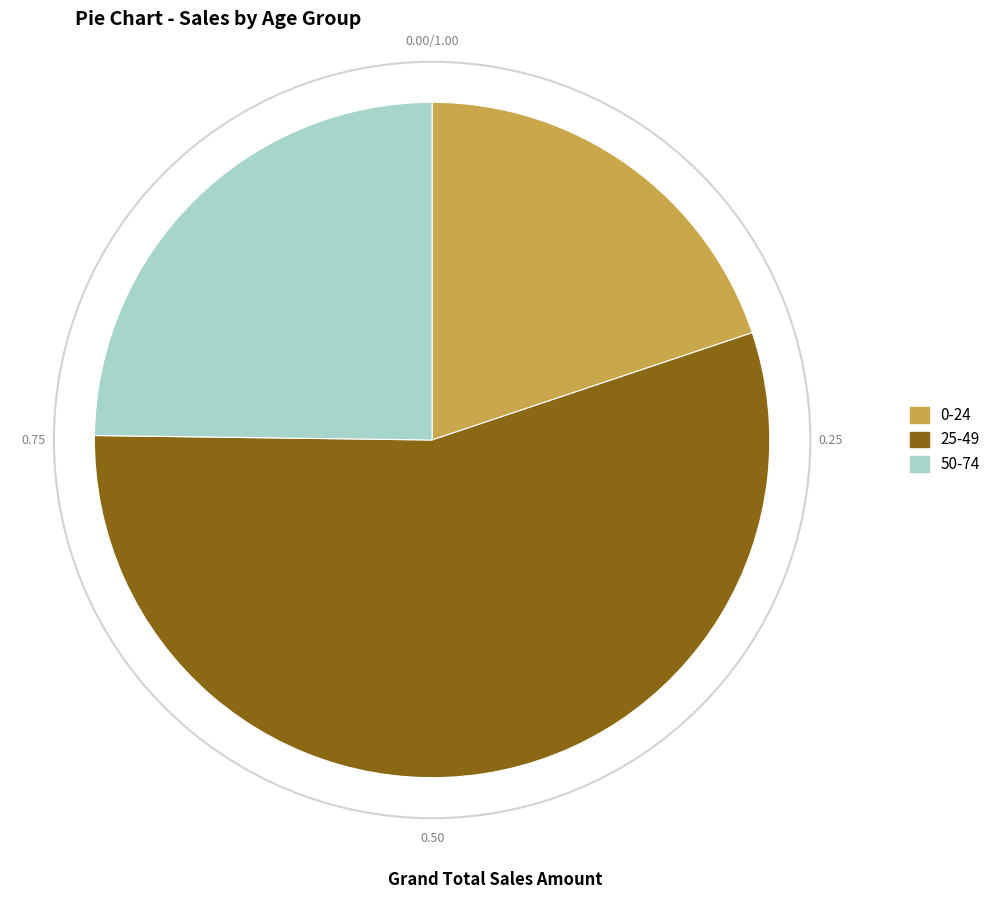

How many segments does this pie chart have?

3